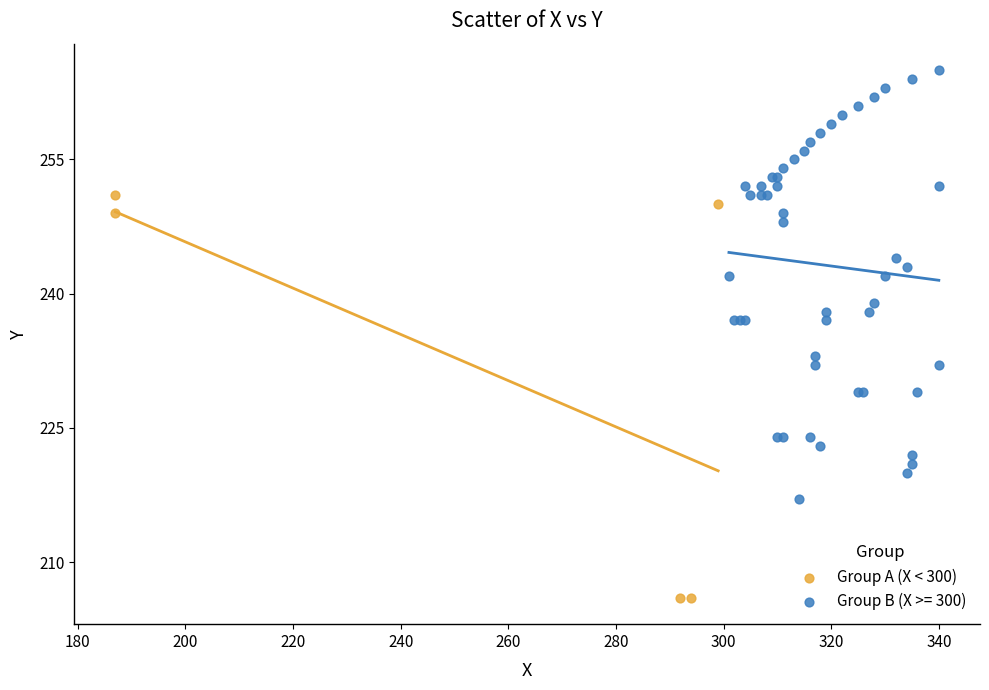

Which series reaches the minimum Y coordinate?

Group A (X < 300)